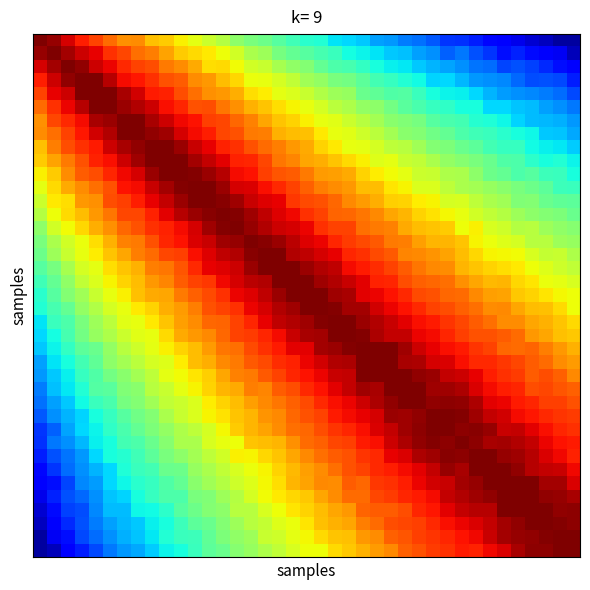

How many series are shown in this chart?

39